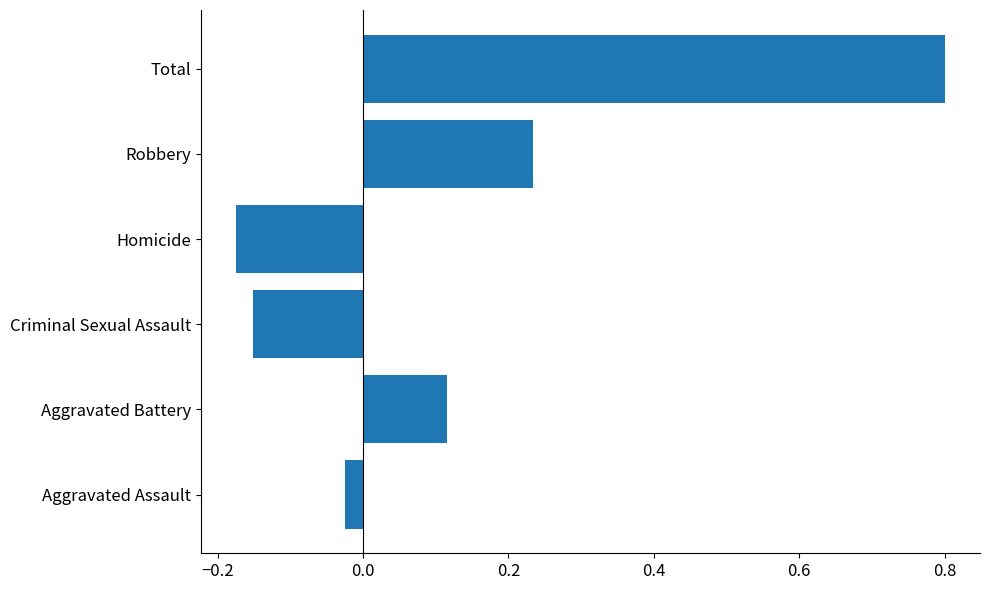

How many bars are there in total?

6